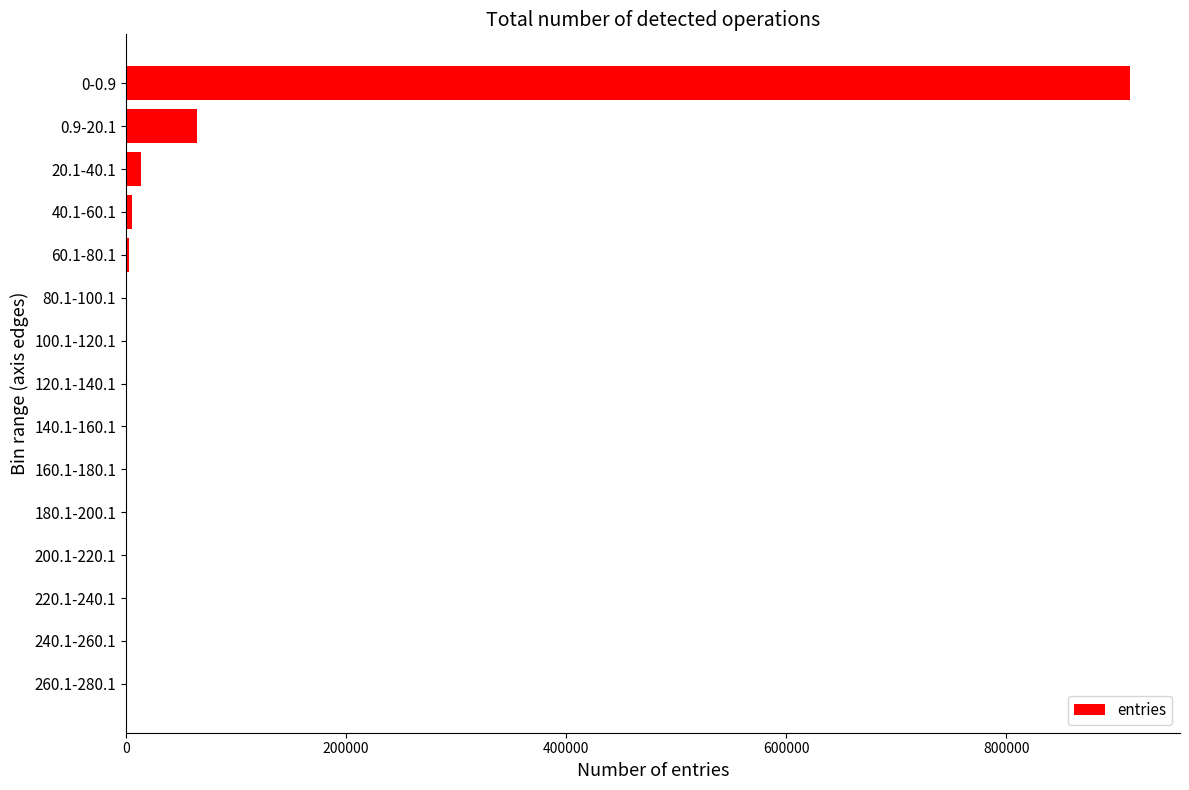

What is the greatest value displayed?

912408